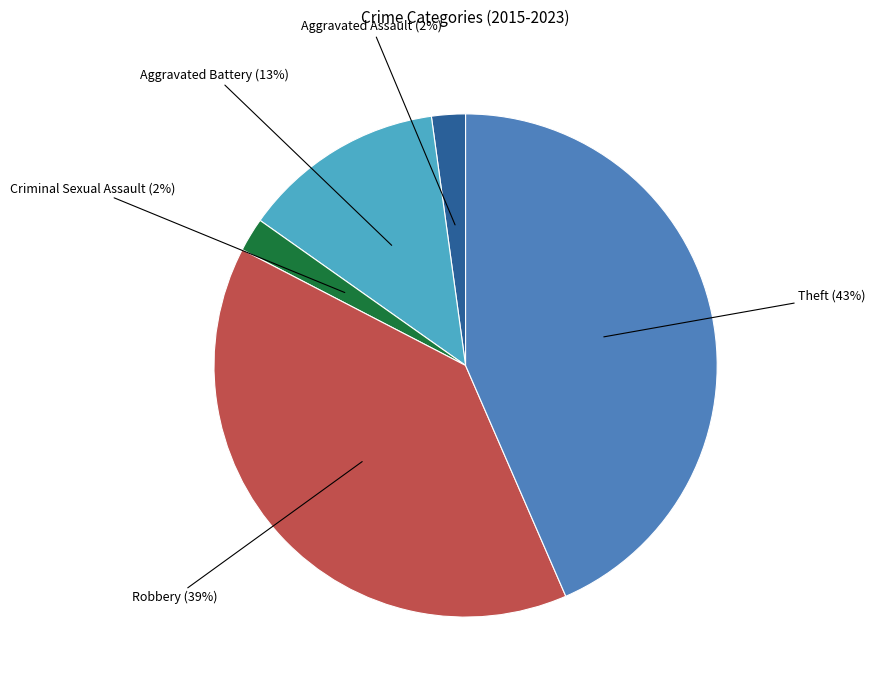

Is there any slice that represents more than half of the pie?

No